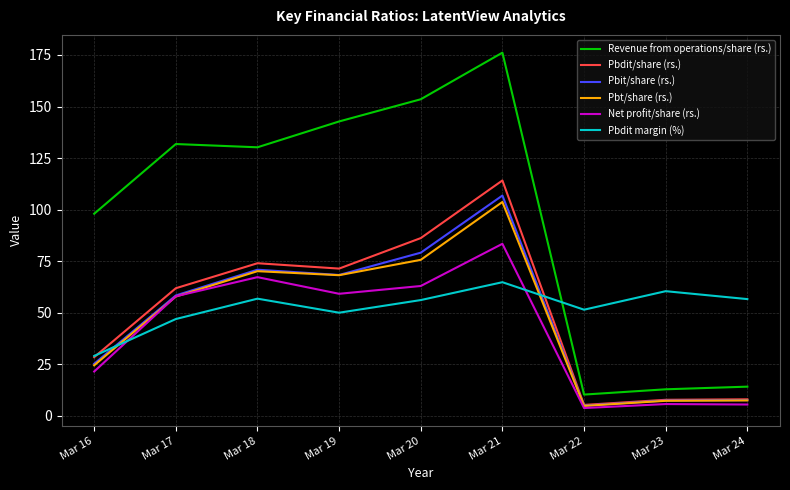

Which category has the highest value in the Pbit/share (rs.) series?

Mar 21